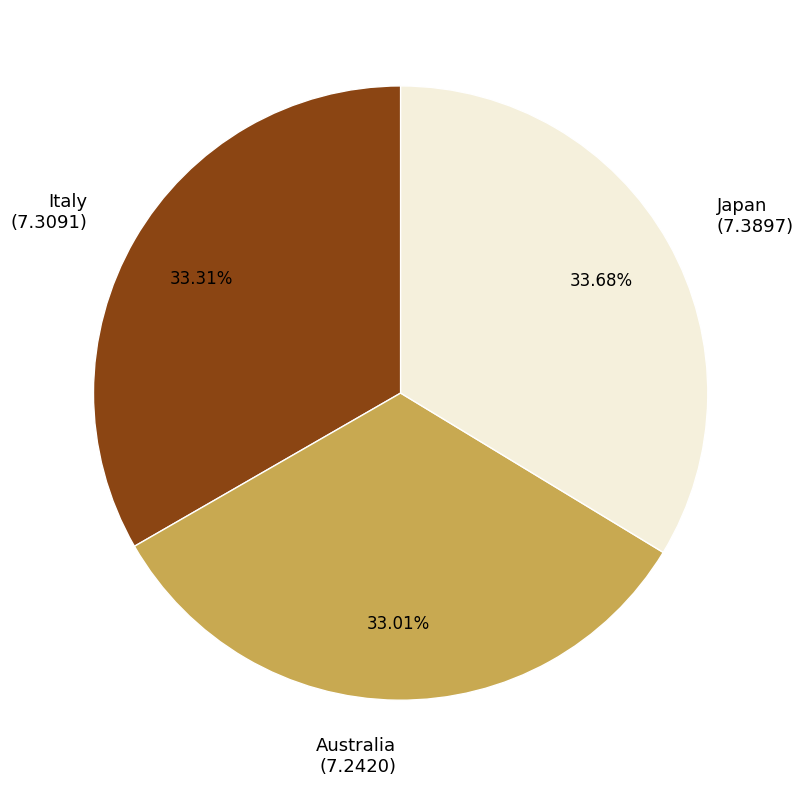

To the nearest percent, what percentage of the pie is Australia?

33%